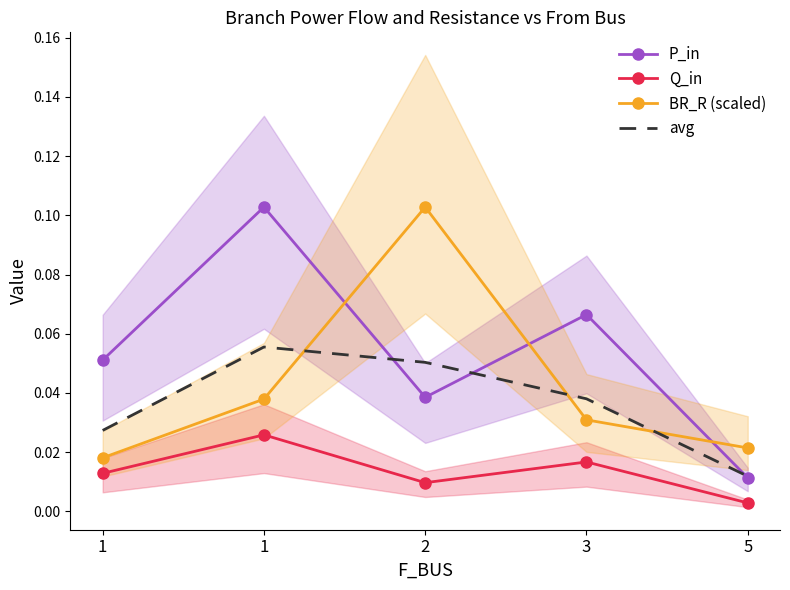

How many intersections are there between BR_R (scaled) and P_in?

3